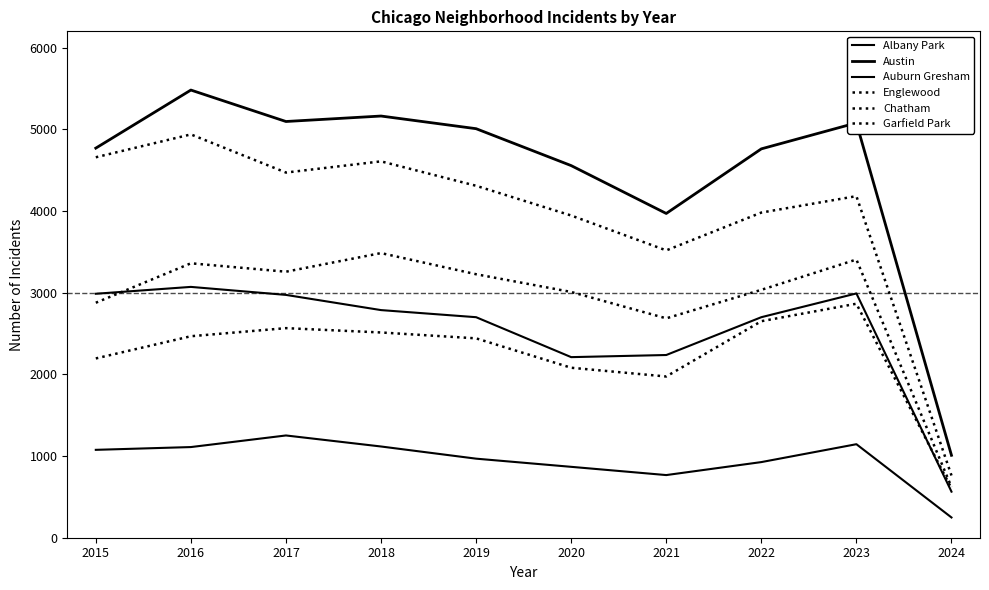

What is the difference between the maximum and second lowest values in the Albany Park series?

485